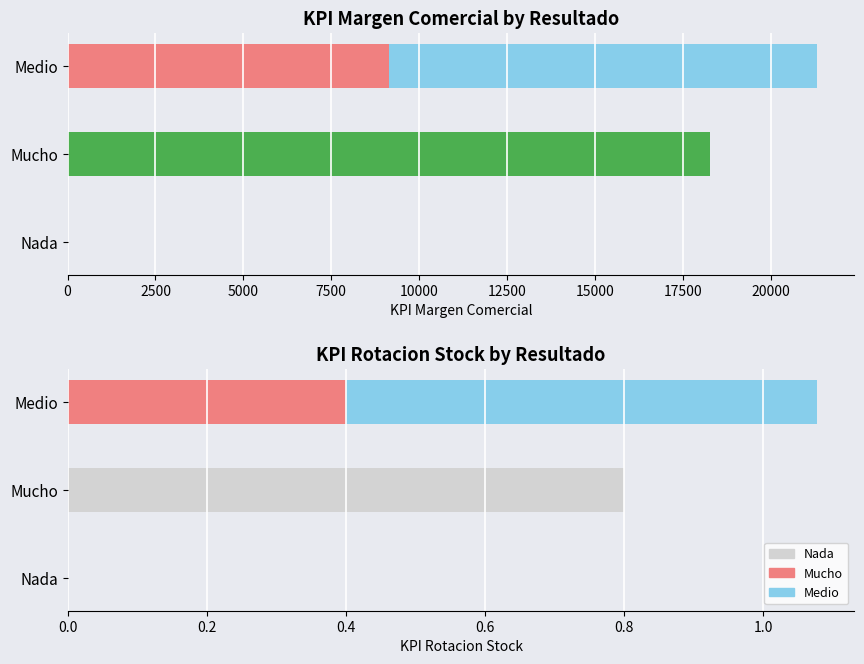

The value of Base Margen at Nada is 3225.1. True or false?

False